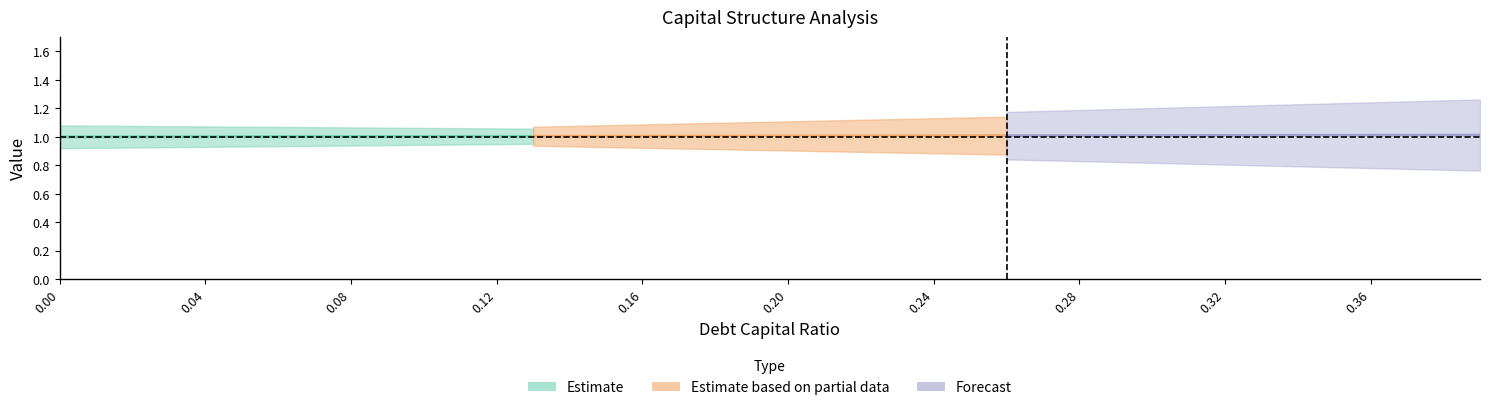

At which label is cost_capital closest to 0?

0.39